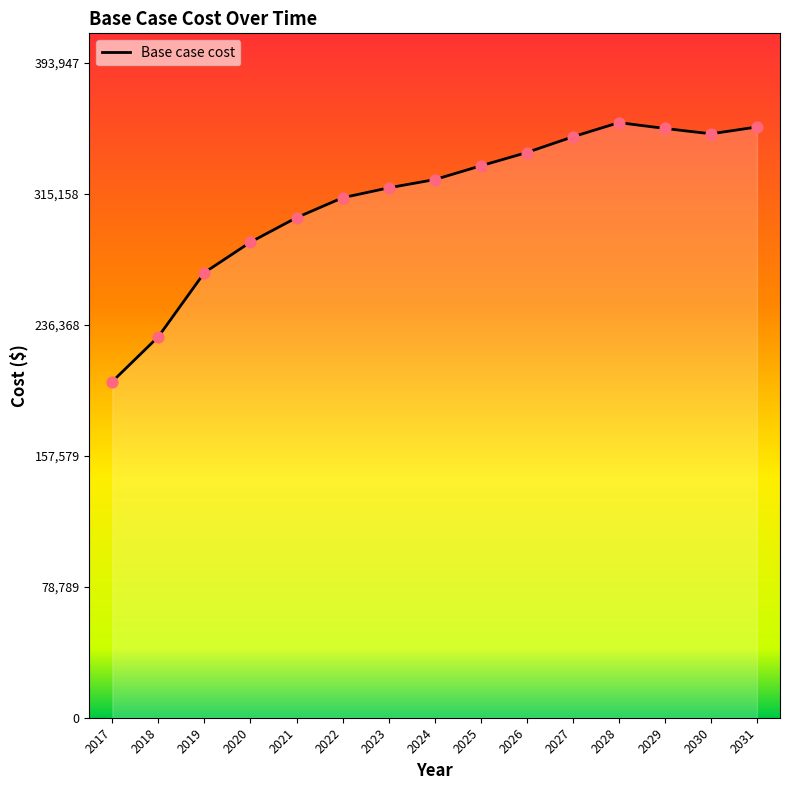

What is the ratio of the value at 2029 to the value at 2025?

1.1